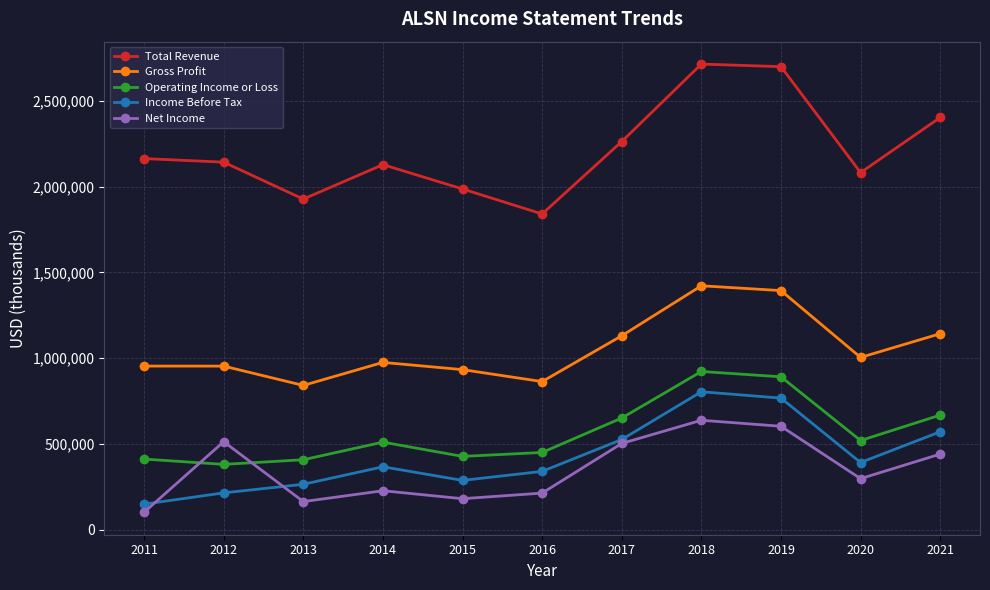

True or false: Income Before Tax and Gross Profit intersect in this chart.

False